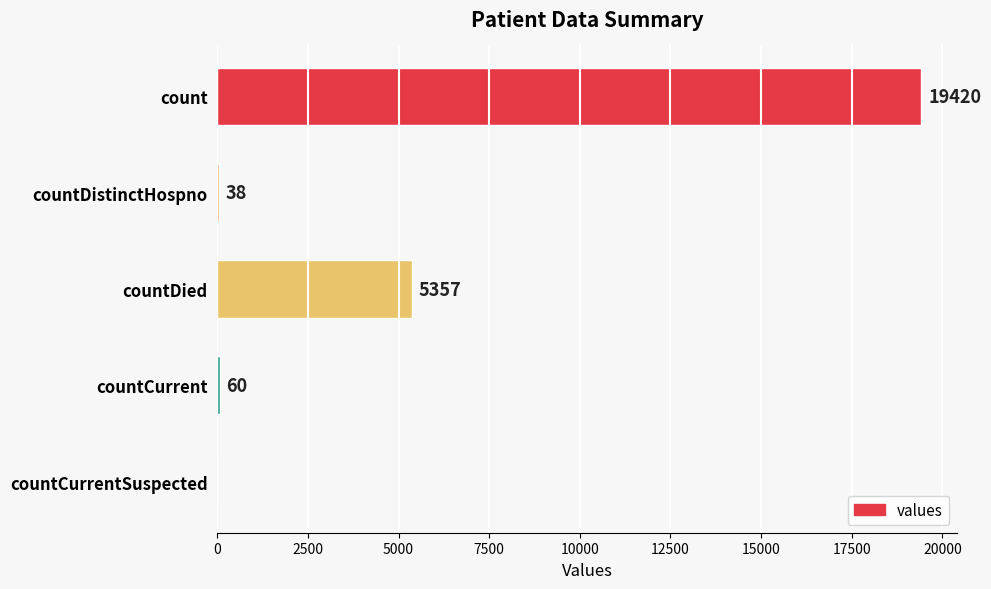

Where is the data nearest to the value 9710?

countDied